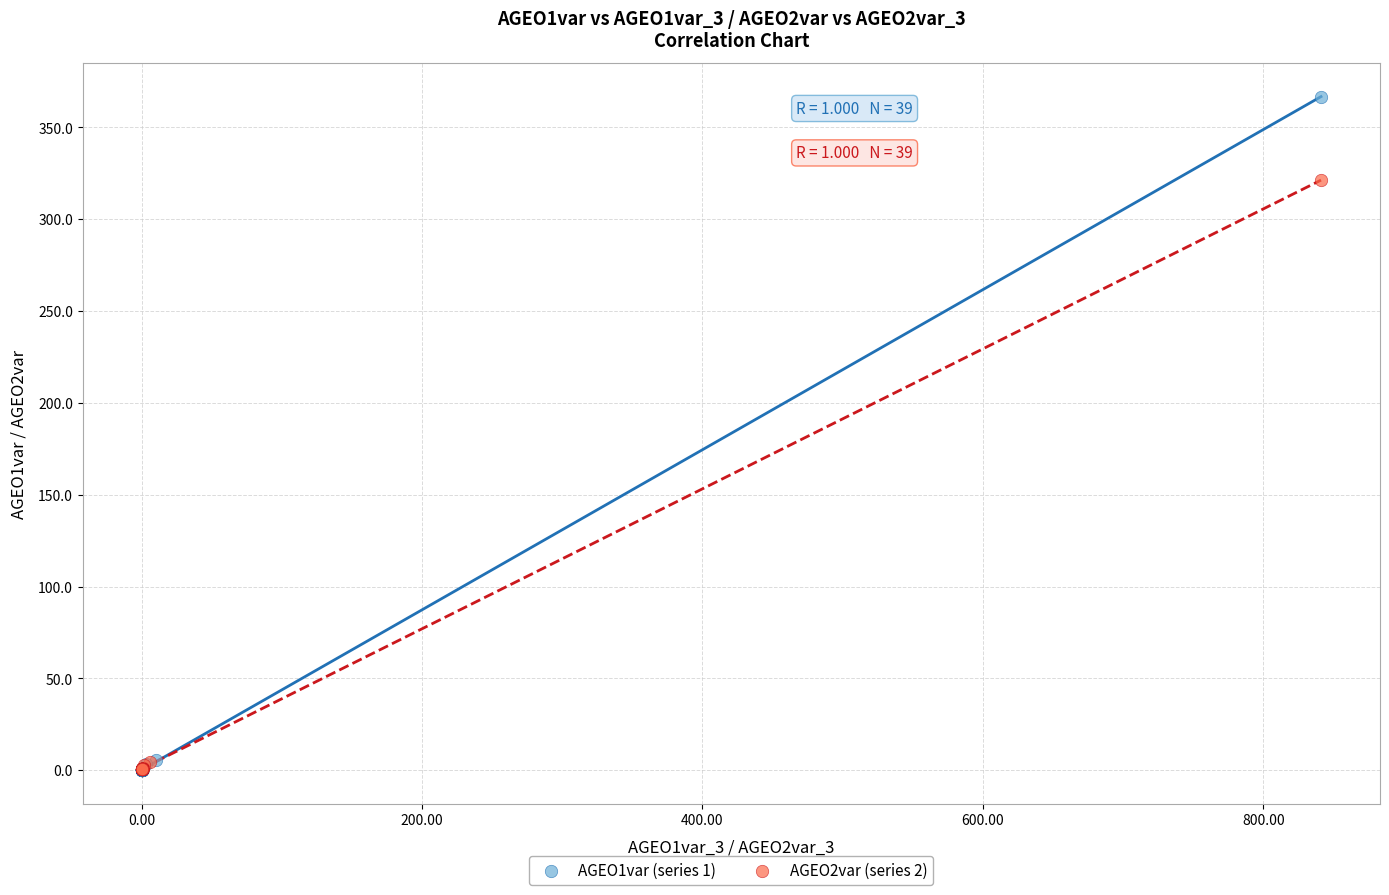

Which series has the largest Y range (max minus min)?

AGEO1var (series 1)